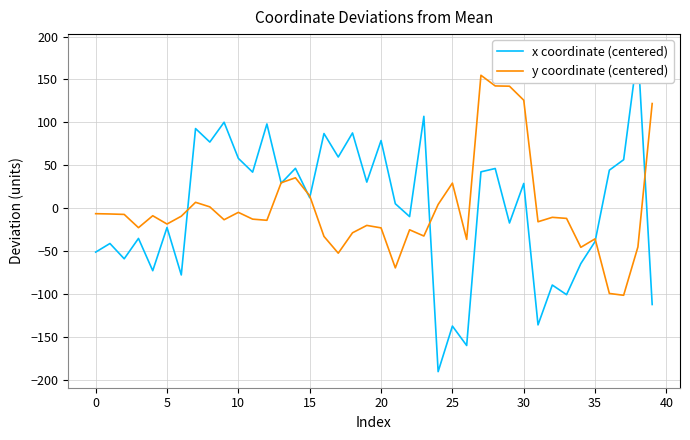

What is the maximum value for y coordinate (centered)?

154.9